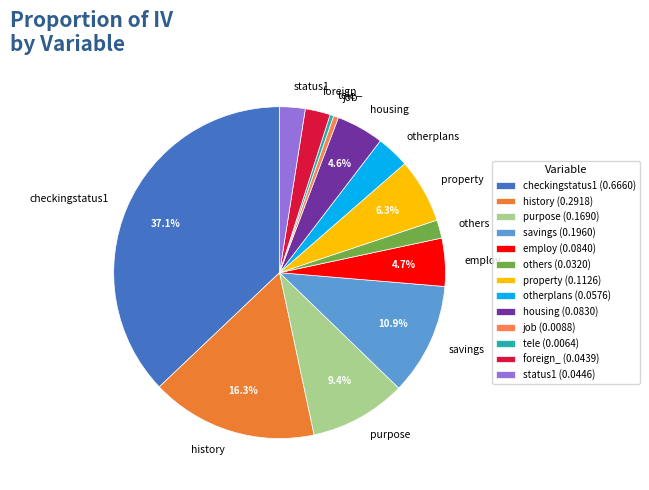

Which has a higher value, housing or savings?

savings